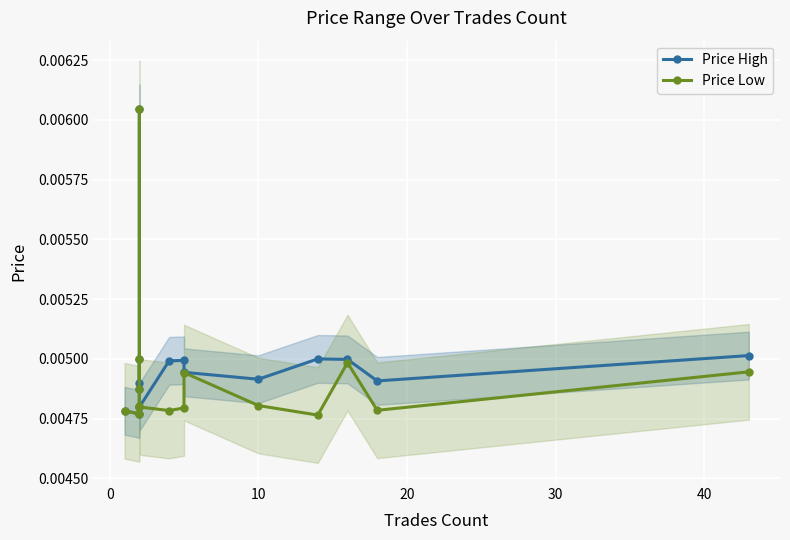

How many Price Low values are between 0 and 1?

15